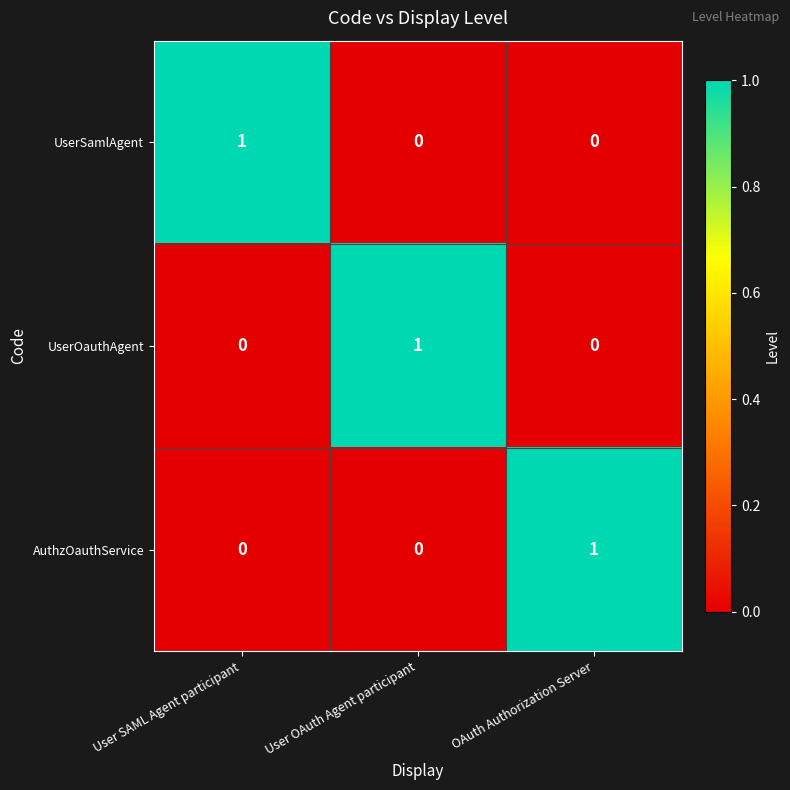

Is it true that UserOauthAgent equals 0 at OAuth Authorization Server?

True